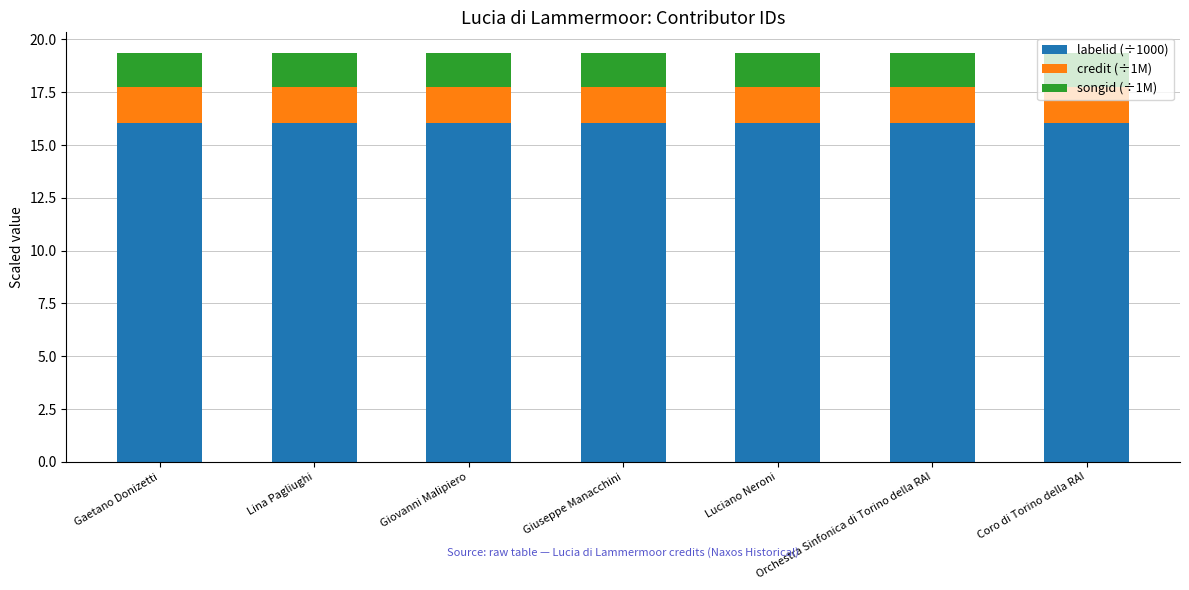

What is the maximum value for labelid (÷1000)?

16.1